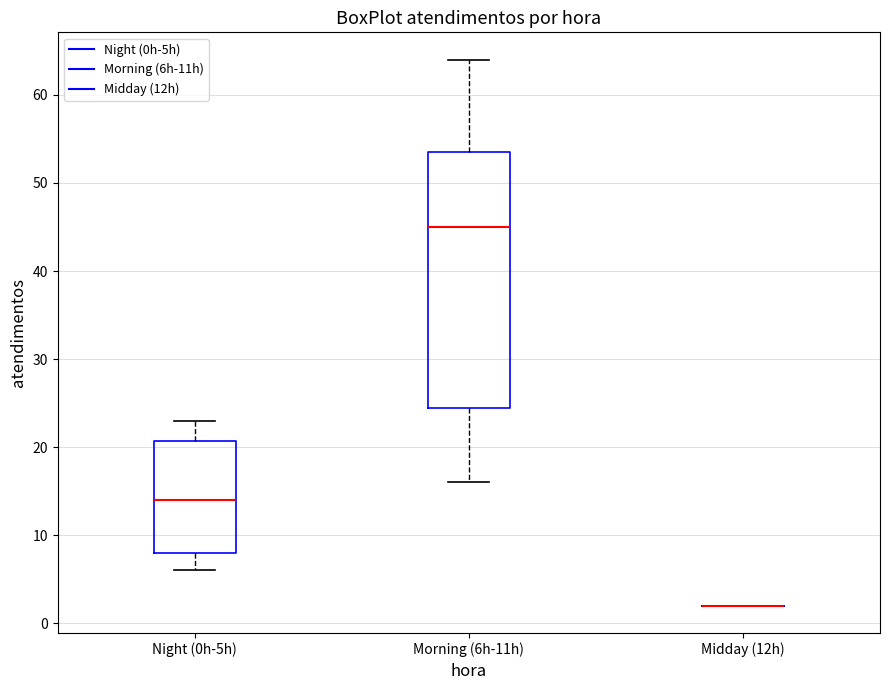

Reading left to right, read every box against the y-axis: the position of its median line, the range the box covers, and the ends of its whiskers. The values are not printed on the chart, so give them approximately, as read against the axis.

Night (0h-5h): median 14, box 8 to 21, whiskers 6 to 23
Morning (6h-11h): median 45, box 25 to 54, whiskers 16 to 64
Midday (12h): box collapsed to a line at 2, whiskers 2 to 2